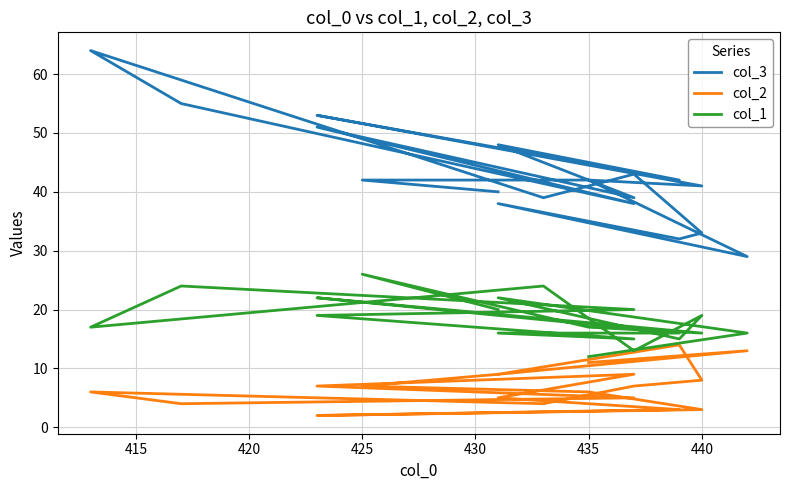

True or false: col_2 has more than 1 interior local peaks.

True